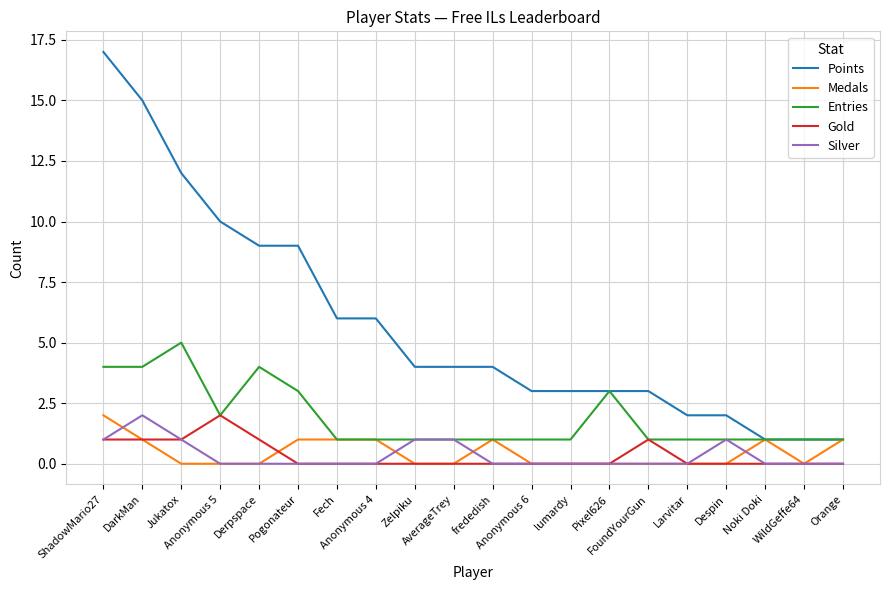

Which series has the largest range (max minus min)?

Points